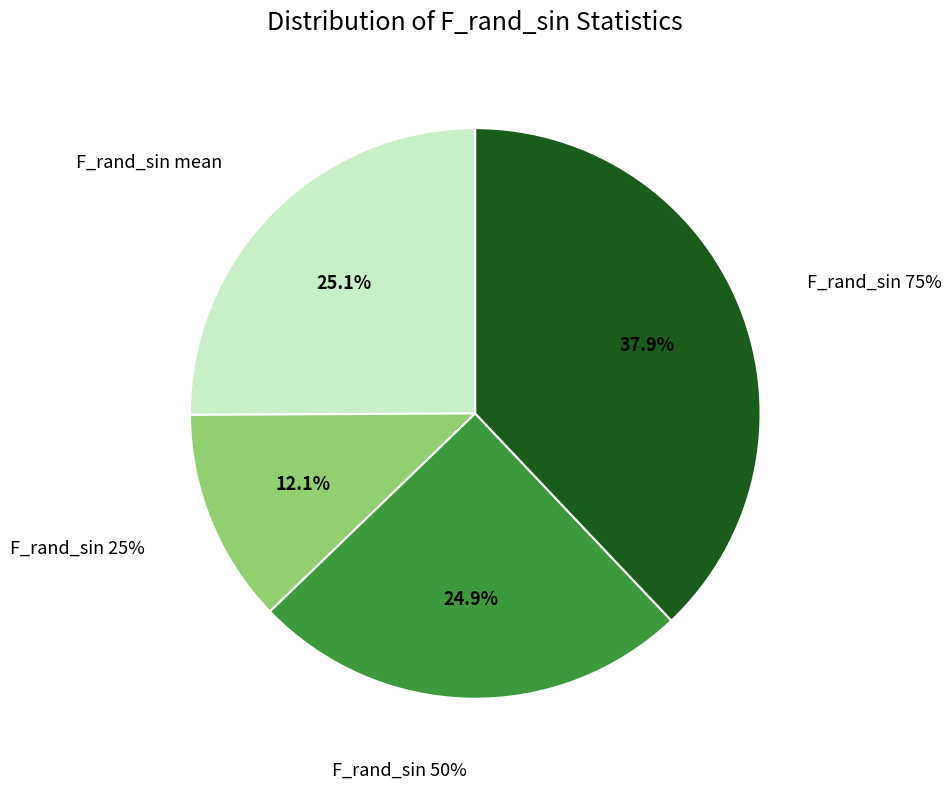

Does any single category account for the majority?

No